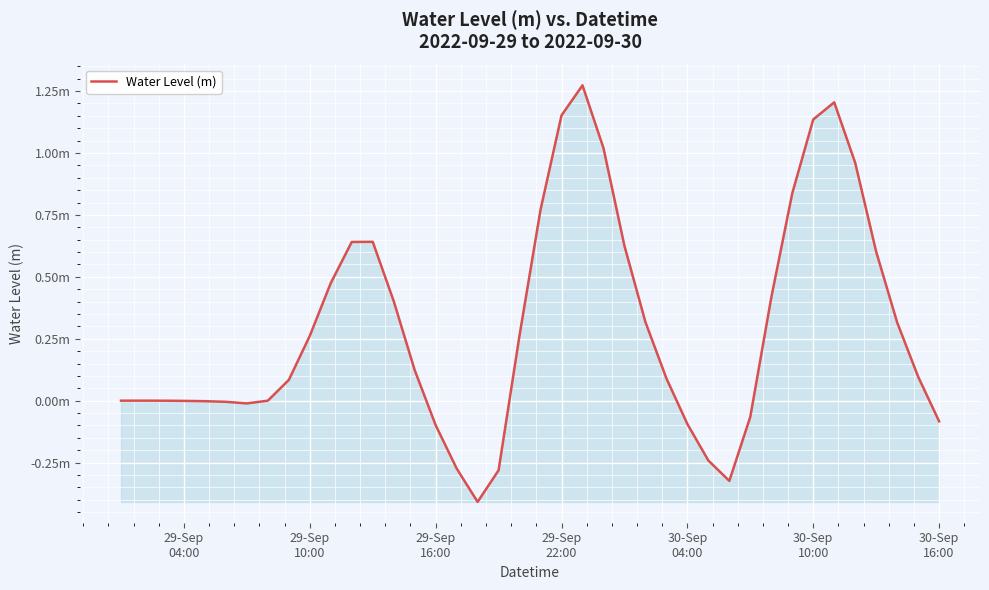

Does the chart have visible grid lines?

Yes